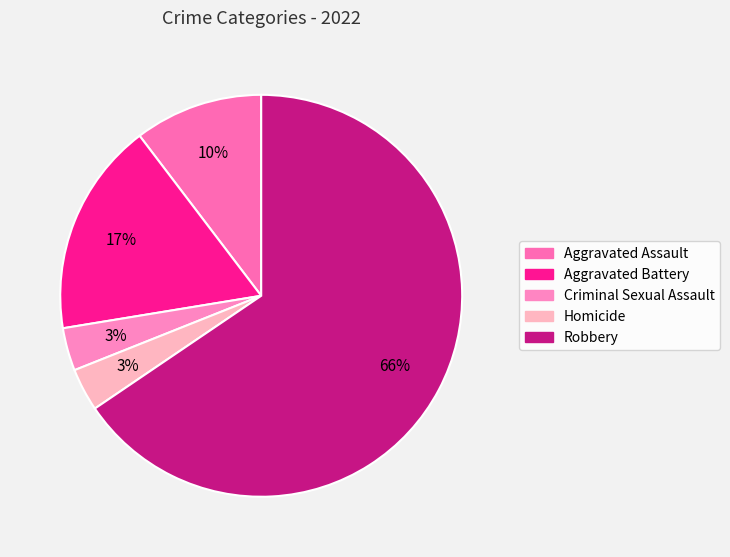

Which category accounts for the majority?

Robbery